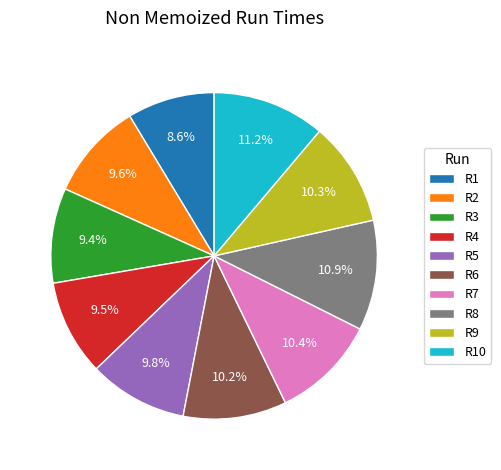

How many slices are in this pie chart?

10